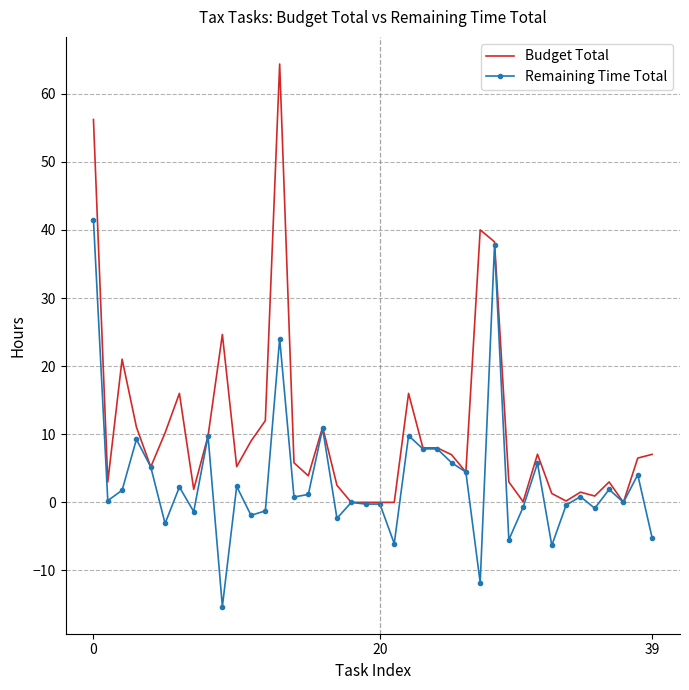

What is the difference between the maximum and second lowest values in the Remaining Time Total series?

53.3